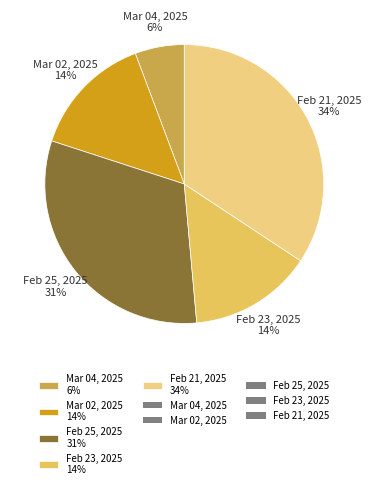

To the nearest percent, what is the combined percentage of Feb 21, 2025 34% and Mar 04, 2025 6%?

40%